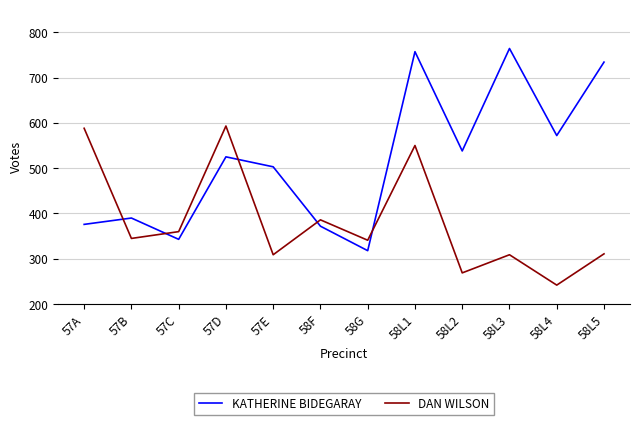

Between 58G and 58L2, which series saw the biggest shift?

KATHERINE BIDEGARAY